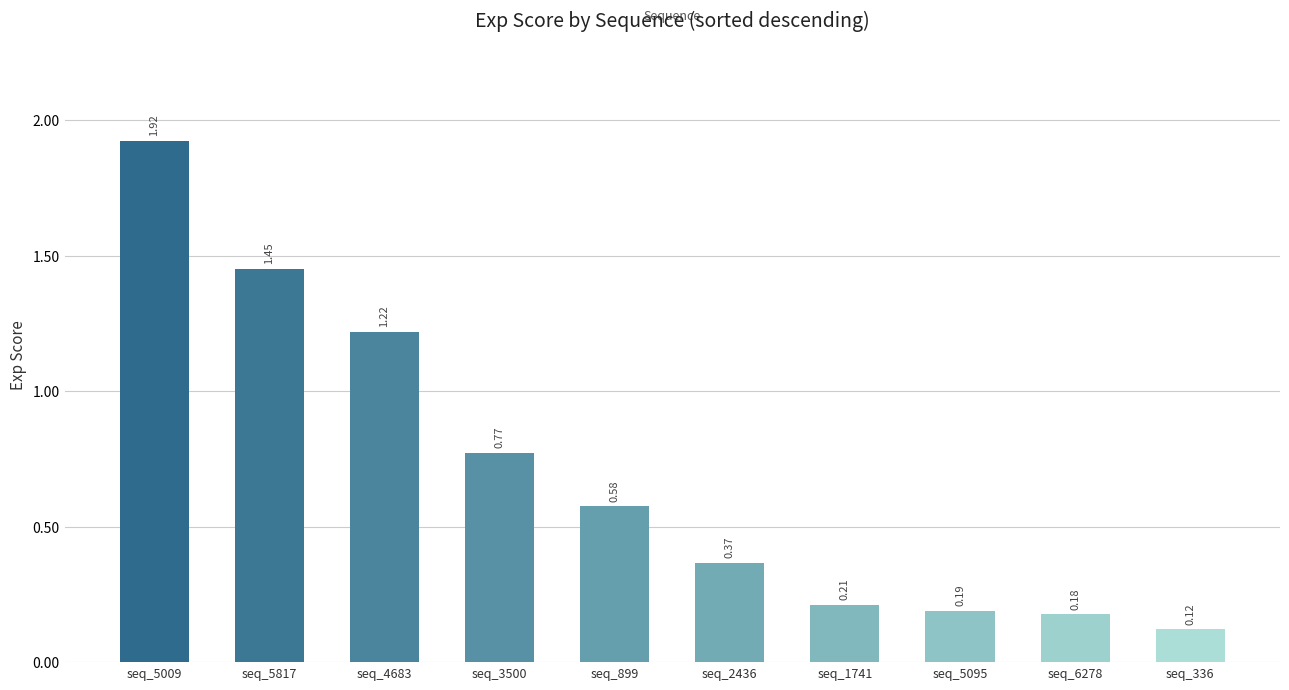

What is the average value?

0.7